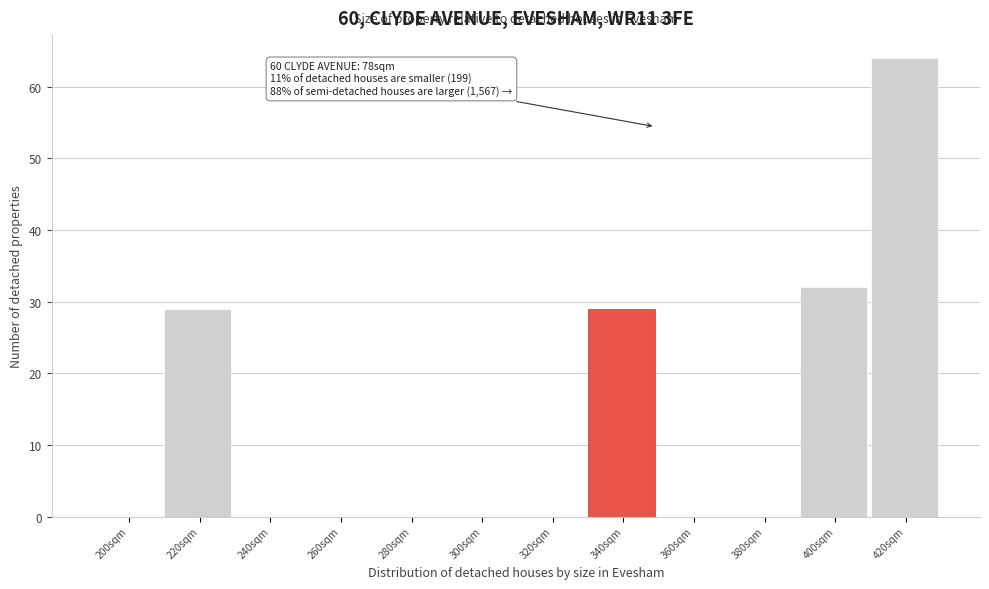

Reading left to right, list all the values displayed in this chart.

200sqm=0	220sqm=29	240sqm=0	260sqm=0	280sqm=0	300sqm=0	320sqm=0	340sqm=29	360sqm=0	380sqm=0	400sqm=32	420sqm=64